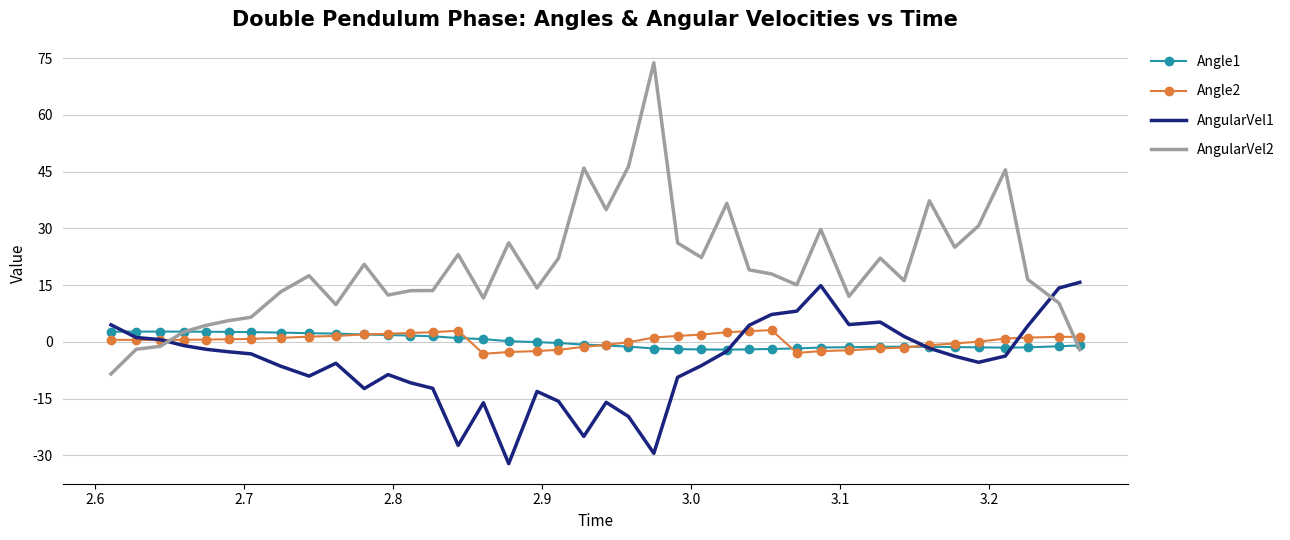

Which series has the widest spread of values?

AngularVel2